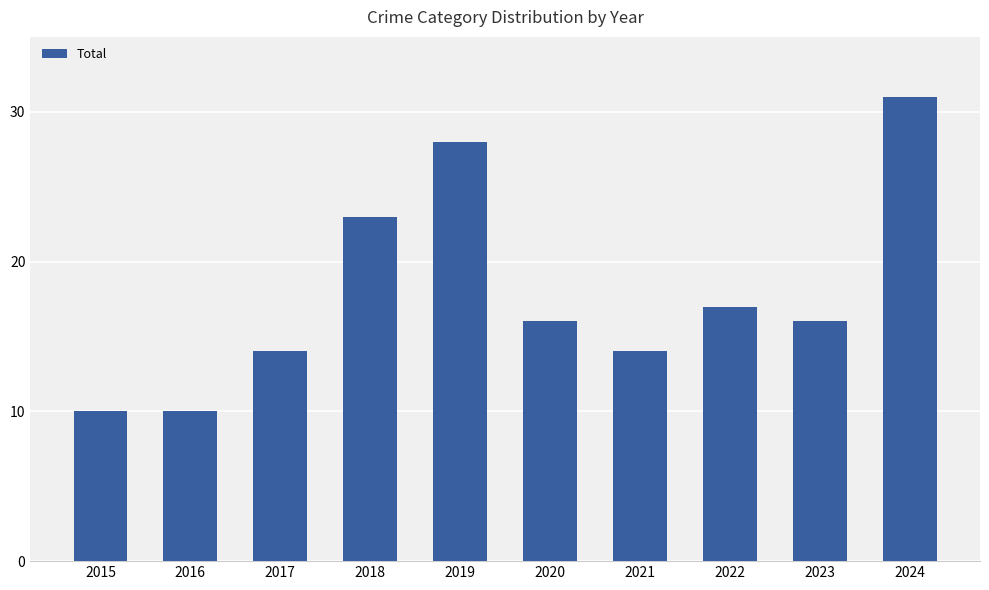

Which has a higher value, 2024 or 2015?

2024